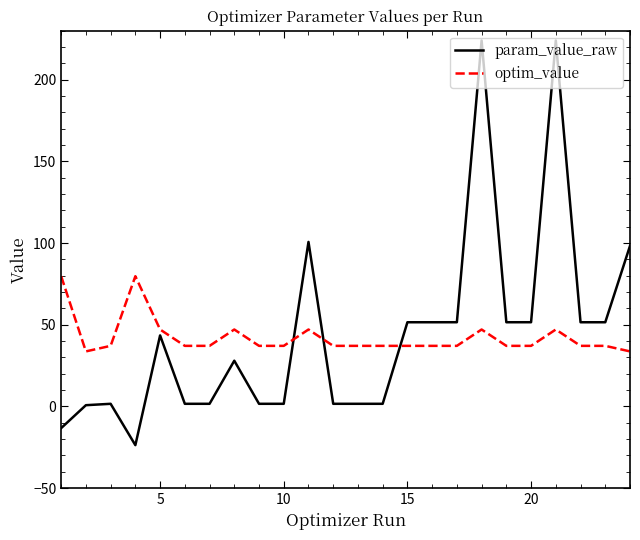

How many intersections are there between optim_value and param_value_raw?

3